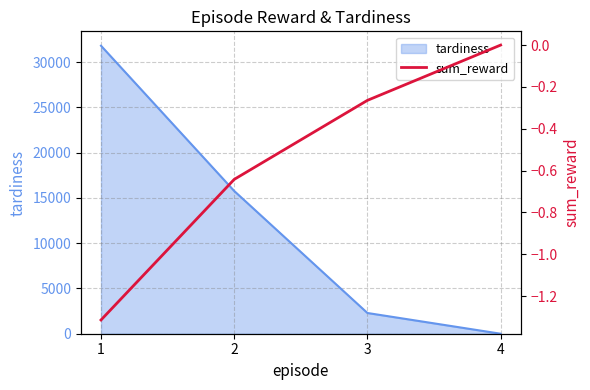

True or false: tardiness has more than 0 interior local peaks.

False